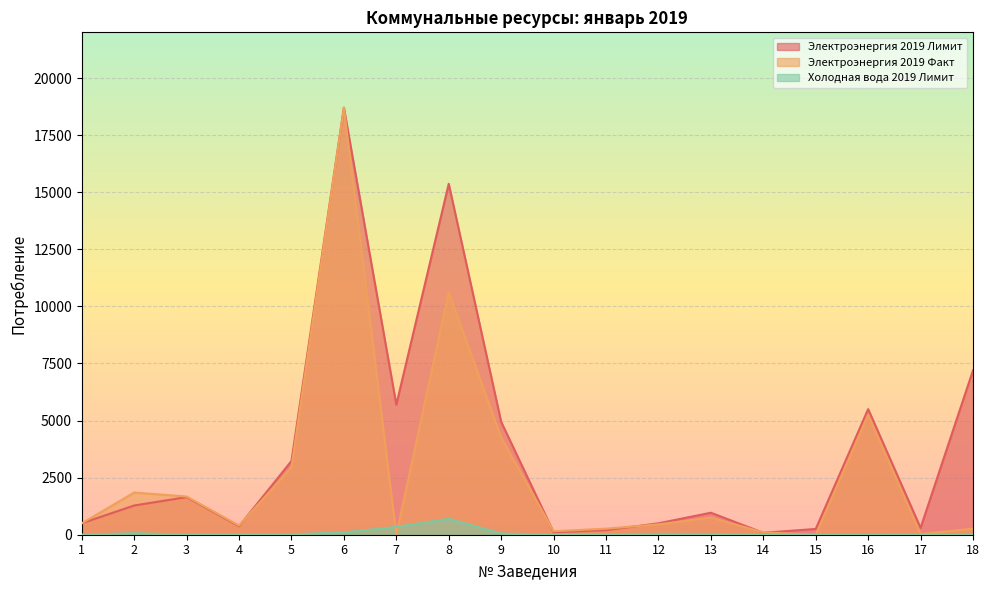

Rank the categories by Холодная вода 2019 Лимит value from lowest to highest.

15, 10, 16, 3, 1, 18, 17, 4, 14, 11, 5, 13, 12, 9, 2, 6, 7, 8